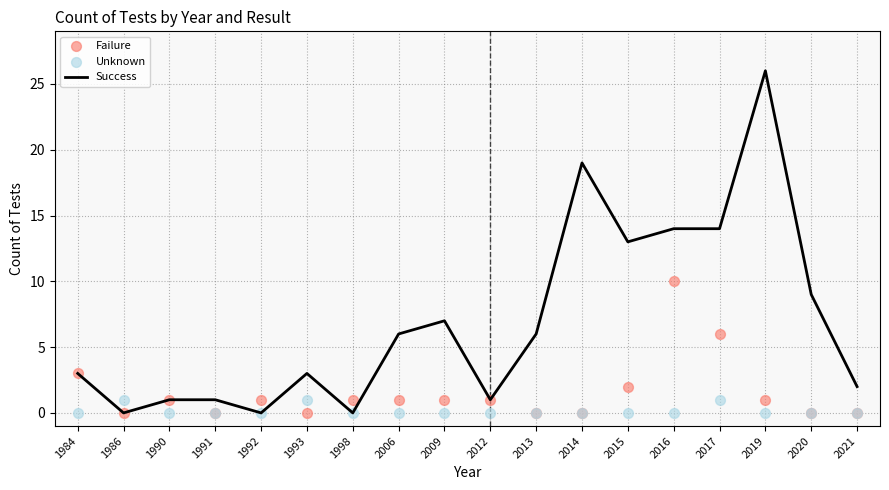

What is the total value across all series at 2009?

8